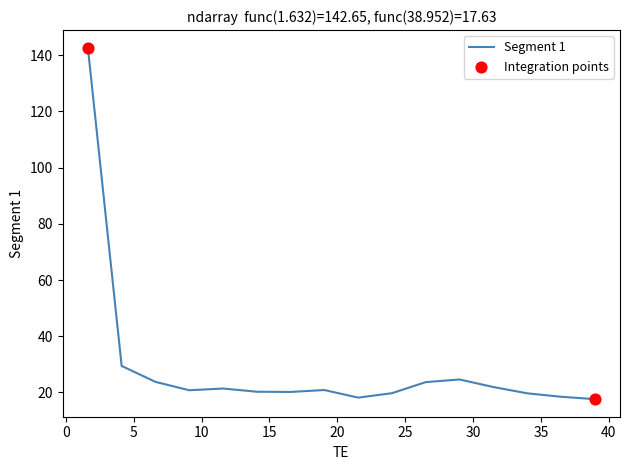

What is the smallest value displayed?

17.6